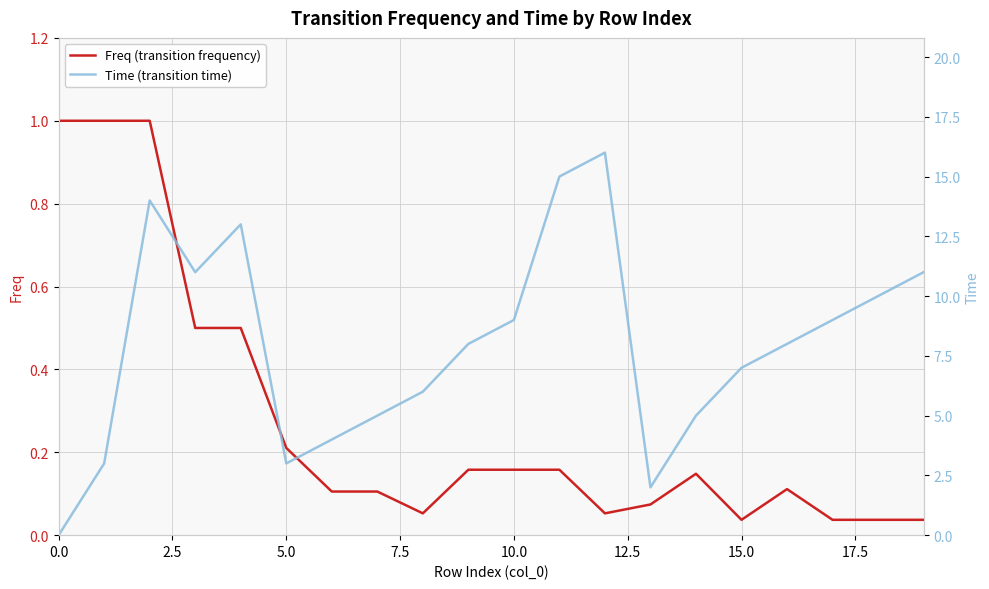

Reading left to right, extract all data points from this chart.

Freq (transition frequency): 1.0	1.0	1.0	0.5	0.5	0.2	0.1	0.1	0.1	0.2	0.2	0.2	0.1	0.1	0.1	0.0	0.1	0.0	0.0	0.0
Time (transition time): 0.0	3.0	14.0	11.0	13.0	3.0	4.0	5.0	6.0	8.0	9.0	15.0	16.0	2.0	5.0	7.0	8.0	9.0	10.0	11.0